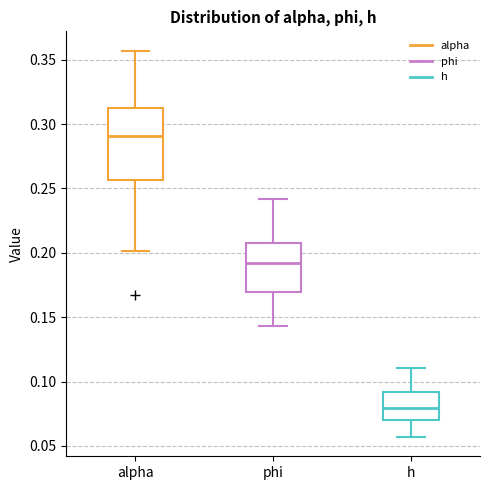

Comparing the boxes themselves (not the whiskers), which one is the tallest?

alpha